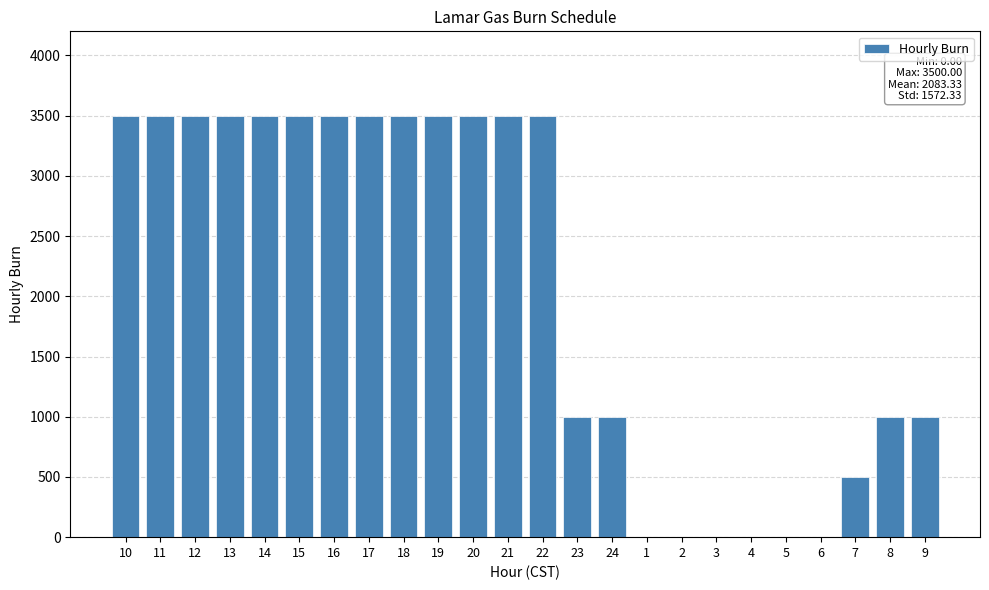

Reading left to right, what are all the values shown in this chart?

10=3500	11=3500	12=3500	13=3500	14=3500	15=3500	16=3500	17=3500	18=3500	19=3500	20=3500	21=3500	22=3500	23=1000	24=1000	1=0	2=0	3=0	4=0	5=0	6=0	7=500	8=1000	9=1000